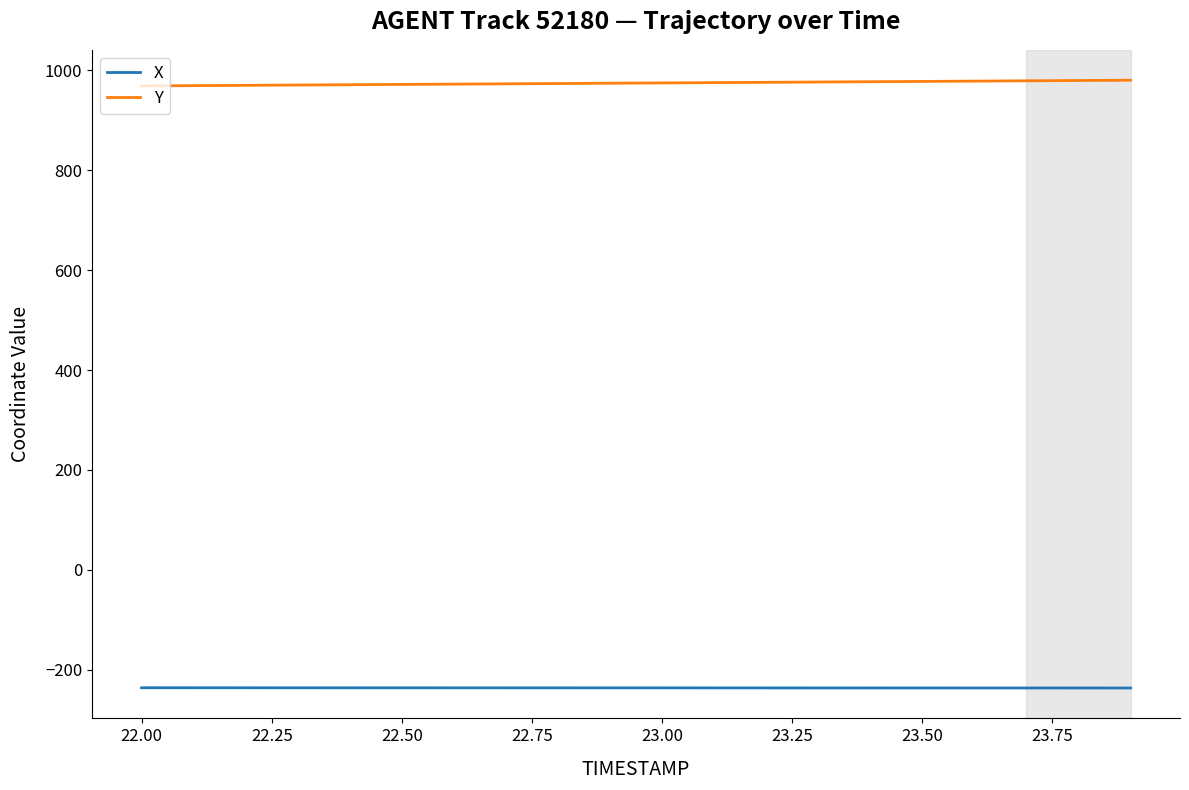

What is the maximum value shown in the chart?

980.5